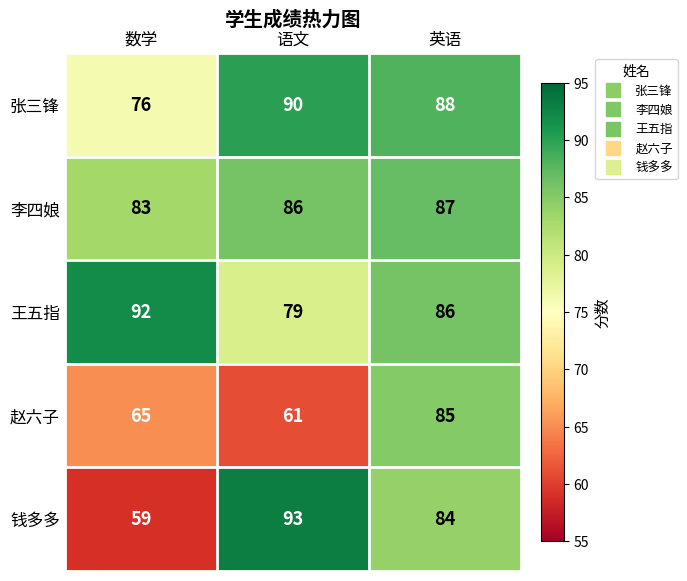

Which series changed the most between 语文 and 英语?

赵六子